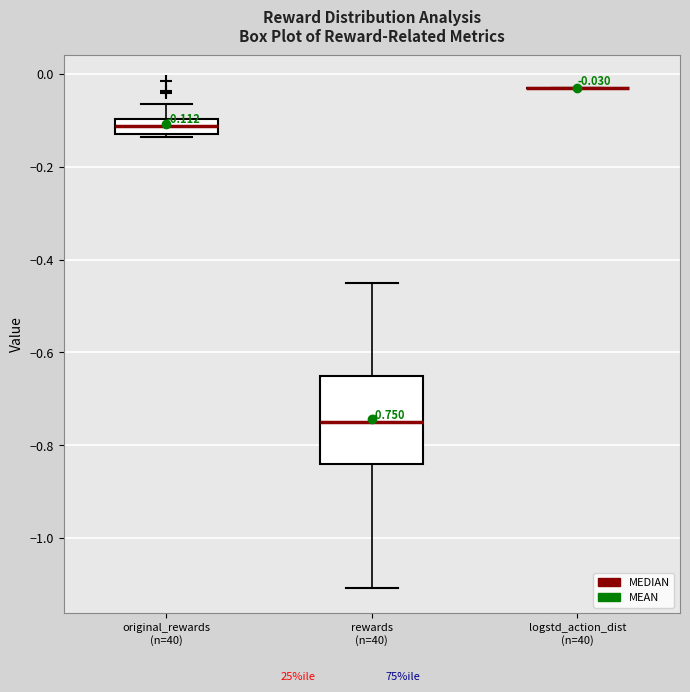

Which box is the tallest, from its lower edge to its upper edge?

rewards (n=40)